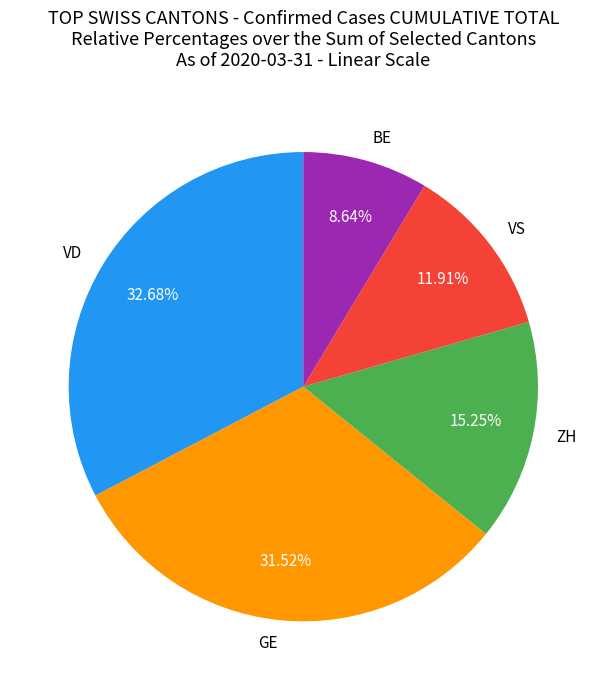

Combined, do BE and GE account for over 50%?

No